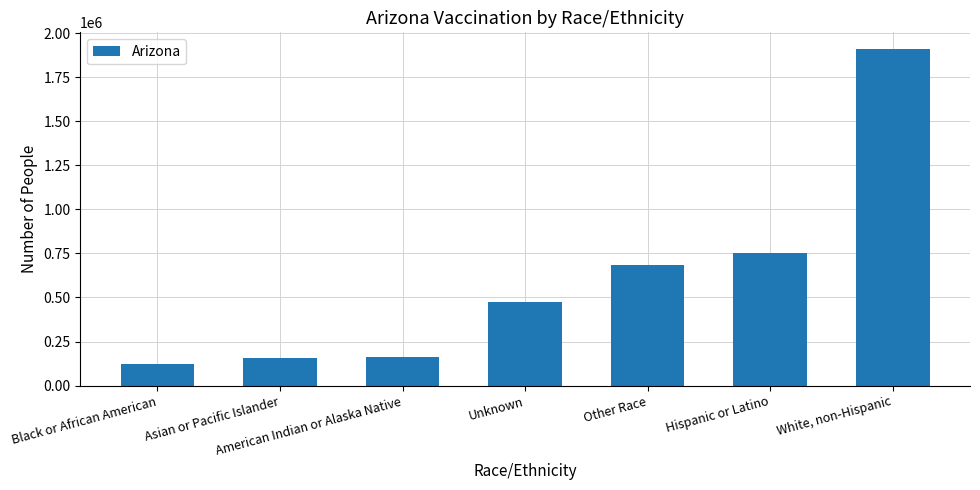

True or false: the data shows 753574 at Hispanic or Latino.

True